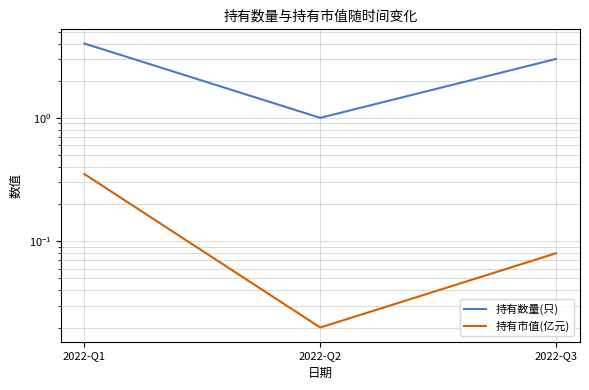

Where is 持有市值(亿元) nearest to the value 0?

2022-Q2